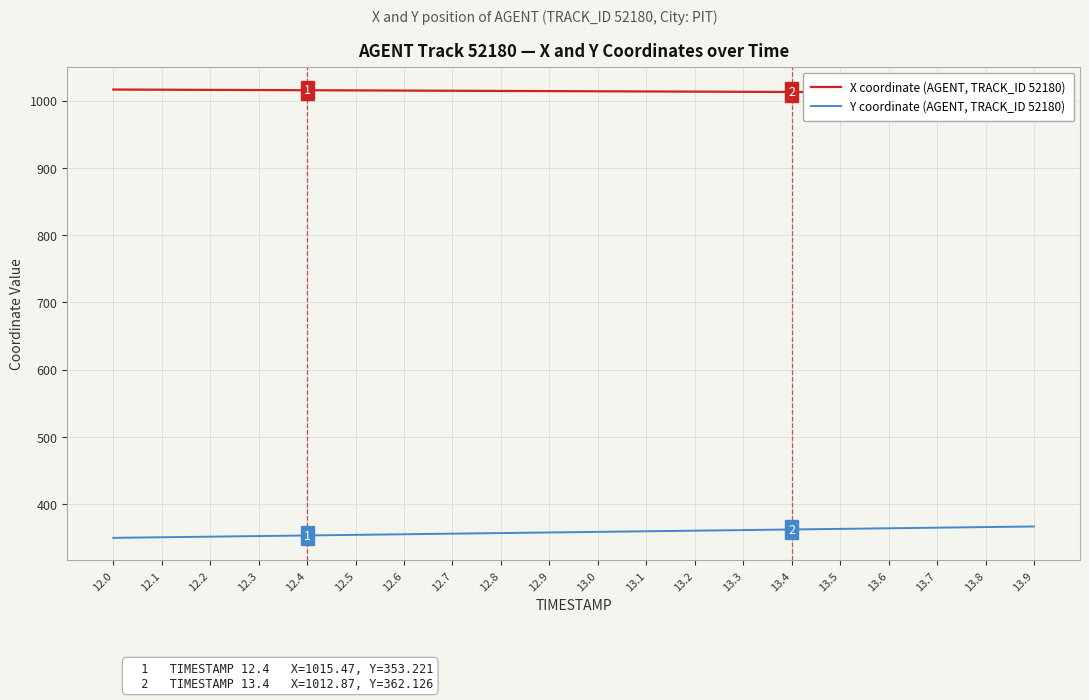

Reading right to left, list all the values displayed in this chart.

X coordinate (AGENT, TRACK_ID 52180): 13.9=1011.6	13.8=1011.8	13.7=1012.1	13.6=1012.4	13.5=1012.6	13.4=1012.9	13.3=1013.1	13.2=1013.4	13.1=1013.6	13.0=1013.9	12.9=1014.2	12.8=1014.4	12.7=1014.7	12.6=1015.0	12.5=1015.2	12.4=1015.5	12.3=1015.7	12.2=1016.0	12.1=1016.2	12.0=1016.5
Y coordinate (AGENT, TRACK_ID 52180): 13.9=366.6	13.8=365.7	13.7=364.8	13.6=363.9	13.5=363.0	13.4=362.1	13.3=361.2	13.2=360.3	13.1=359.5	13.0=358.6	12.9=357.7	12.8=356.8	12.7=355.9	12.6=355.0	12.5=354.1	12.4=353.2	12.3=352.3	12.2=351.4	12.1=350.6	12.0=349.7